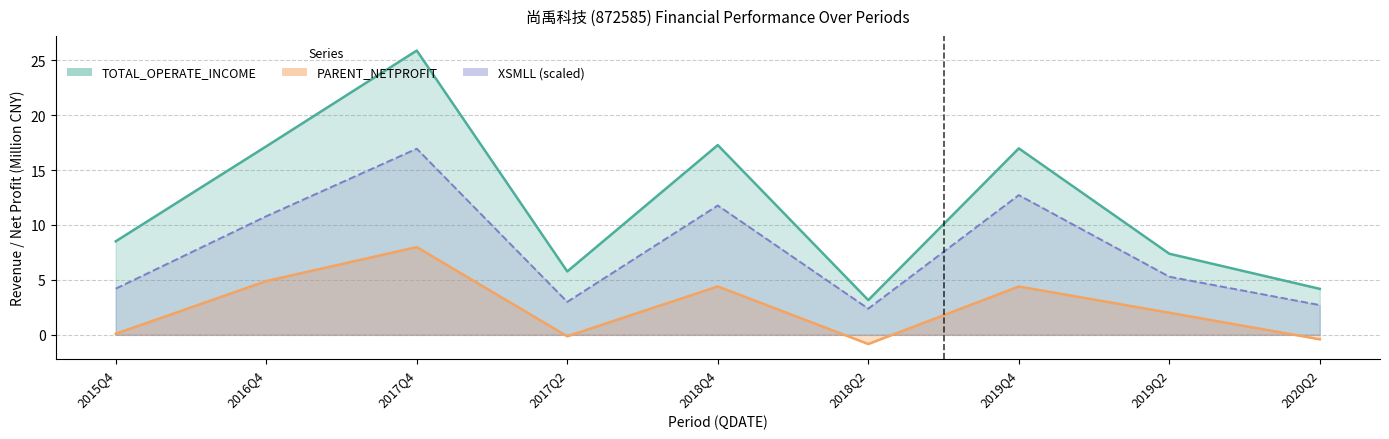

In PARENT_NETPROFIT, how many points are higher than both neighbors (excluding endpoints)?

3